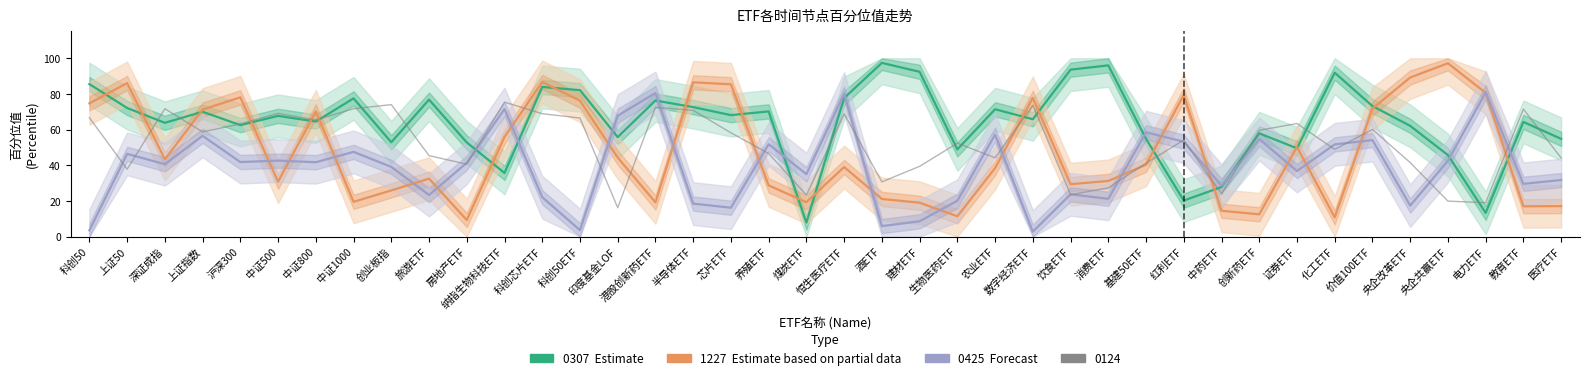

At 农业ETF, list the series in order from smallest to largest.

1227 (Estimate based on partial data), 0425 (Forecast), 0307 (Estimate)